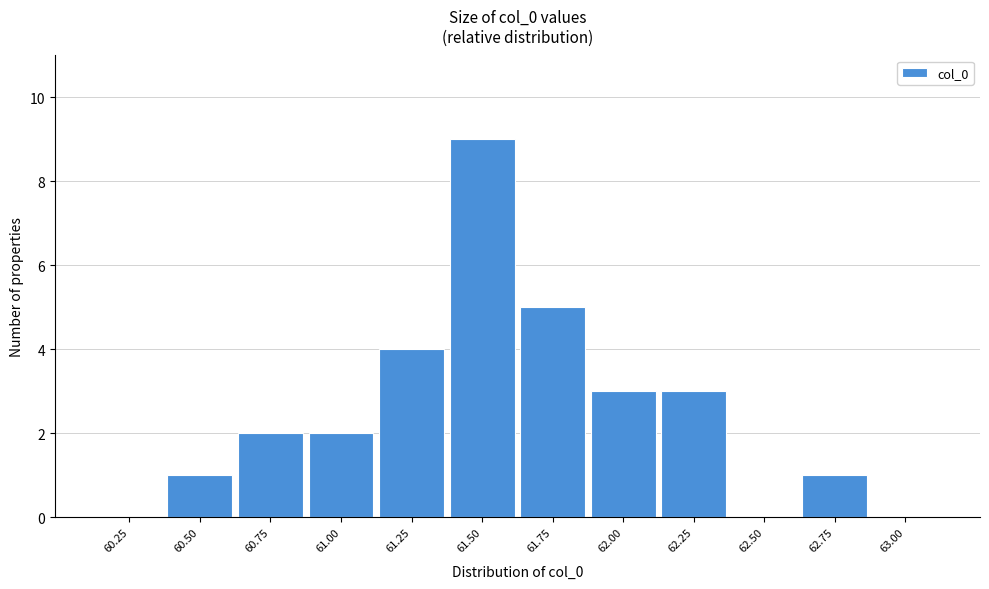

Reading right to left, what are all the values shown in this chart?

63.00=0	62.75=1	62.50=0	62.25=3	62.00=3	61.75=5	61.50=9	61.25=4	61.00=2	60.75=2	60.50=1	60.25=0